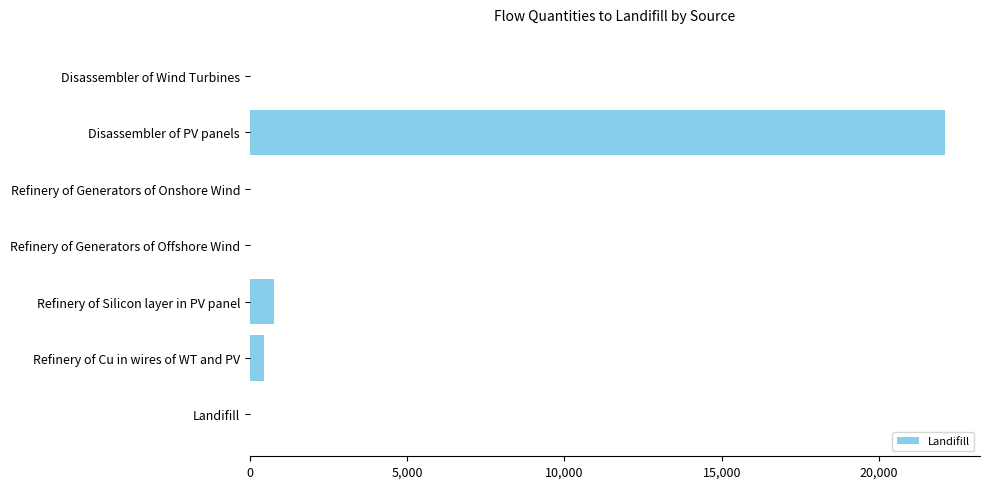

What is the sum of all values?

23310.8